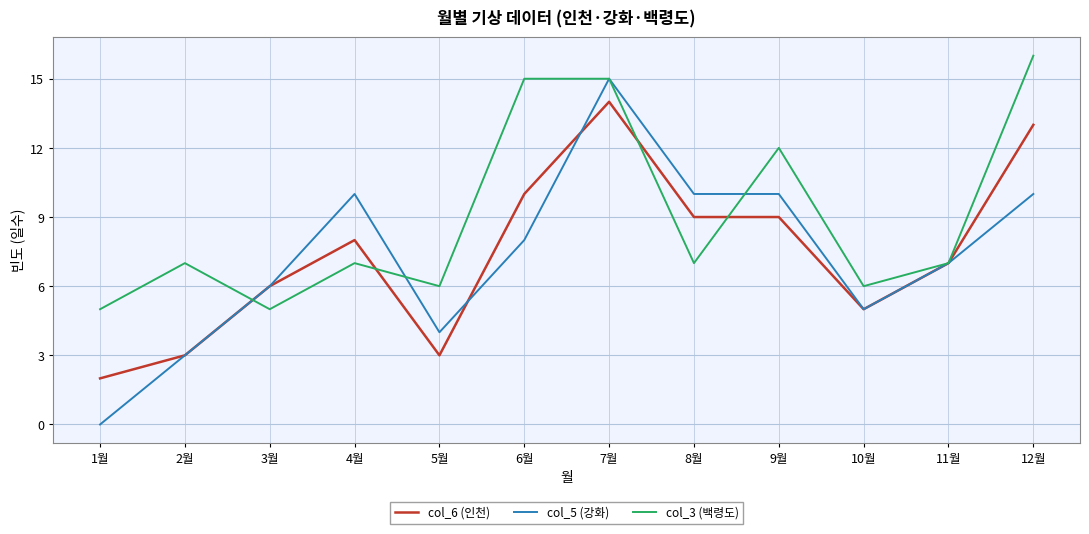

Read the col_5 (강화) value at 10월.

5